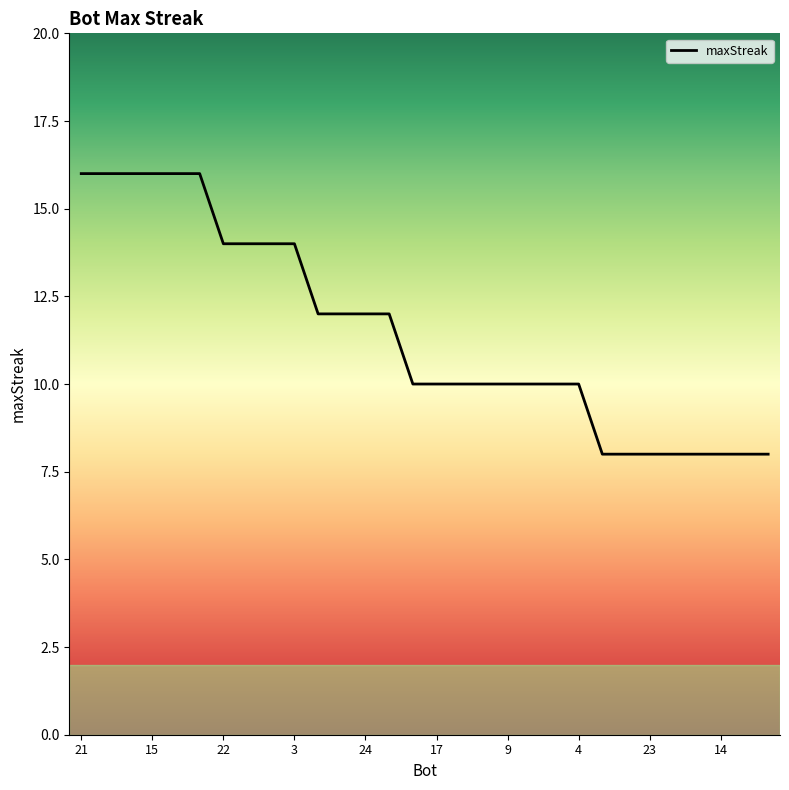

What is the maximum value shown in the chart?

16